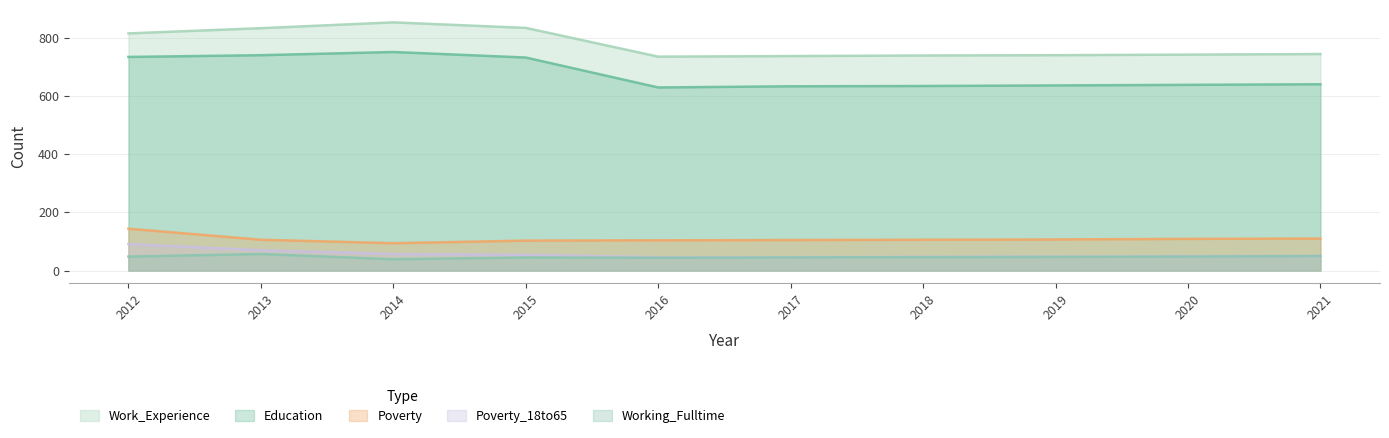

At which category is the sum across all series the highest?

2012